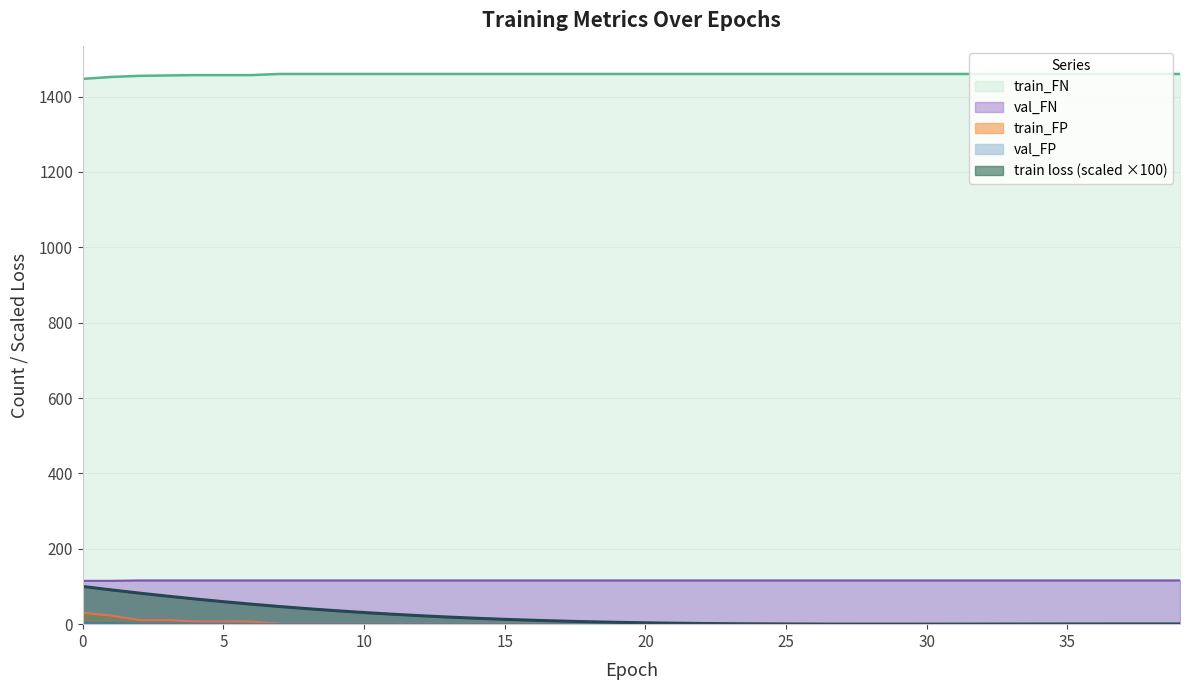

Rank the series at 2 from highest to lowest value.

train_FN, val_FN, train loss, train_FP, val_FP